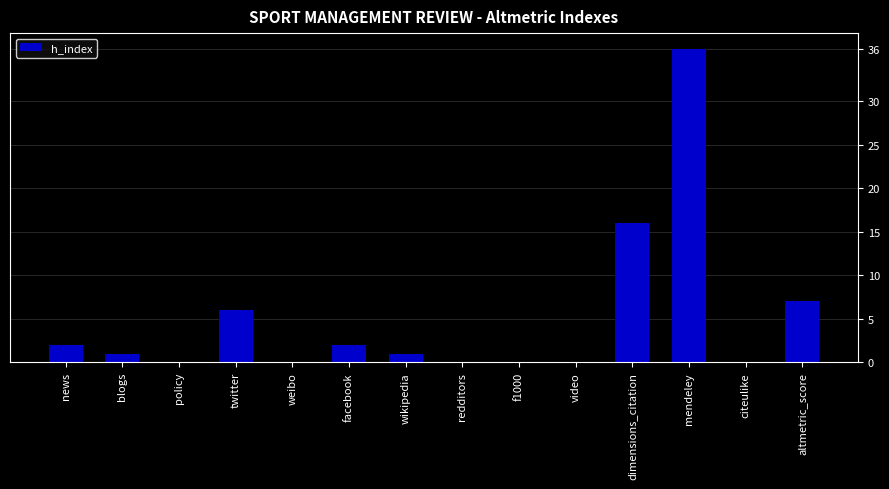

What is the greatest value displayed?

36